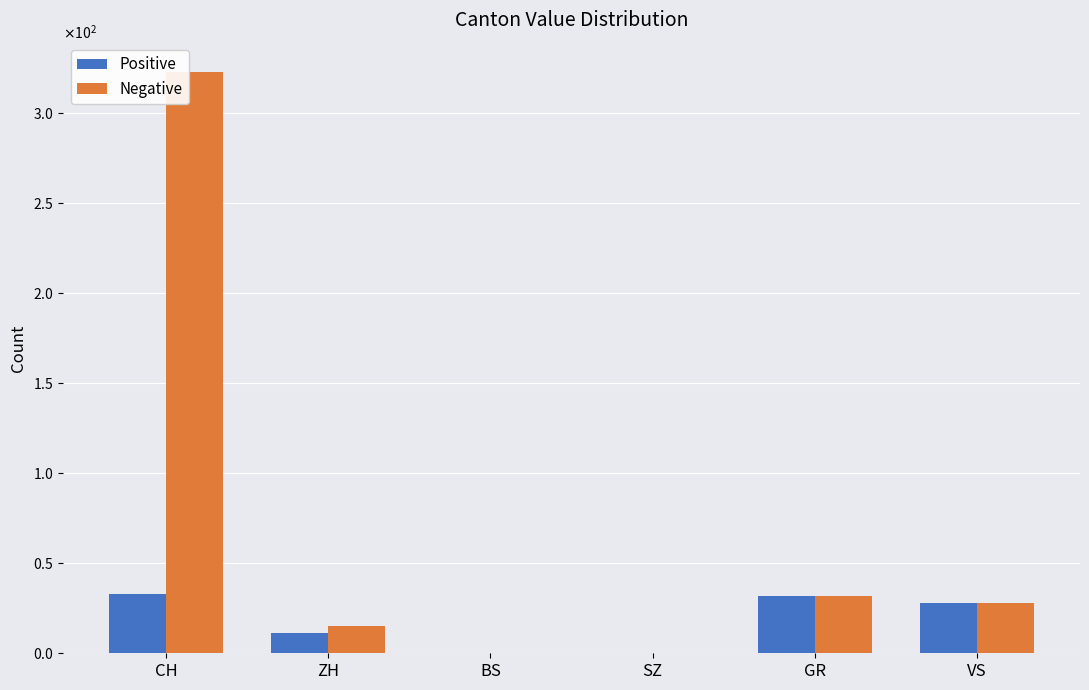

Which series has the largest total across all categories?

Negative